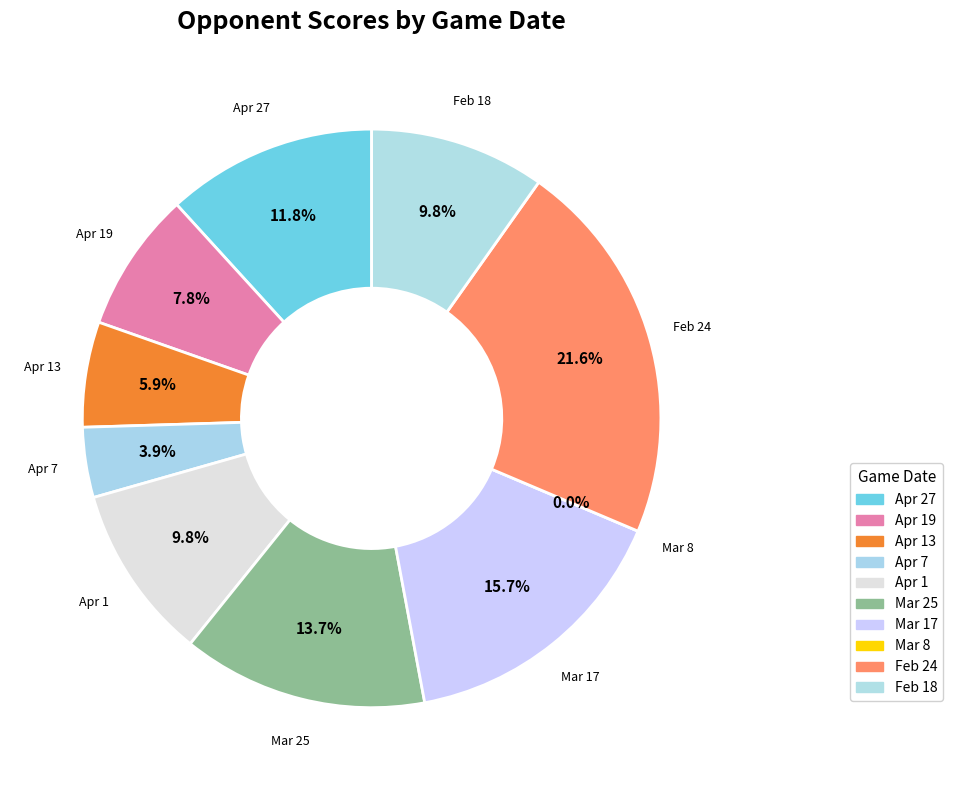

To the nearest percent, what is the average slice percentage?

10%